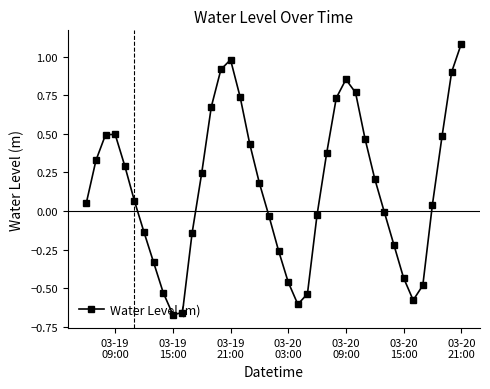

True or false: there are more than 0 points higher than both neighbors.

True